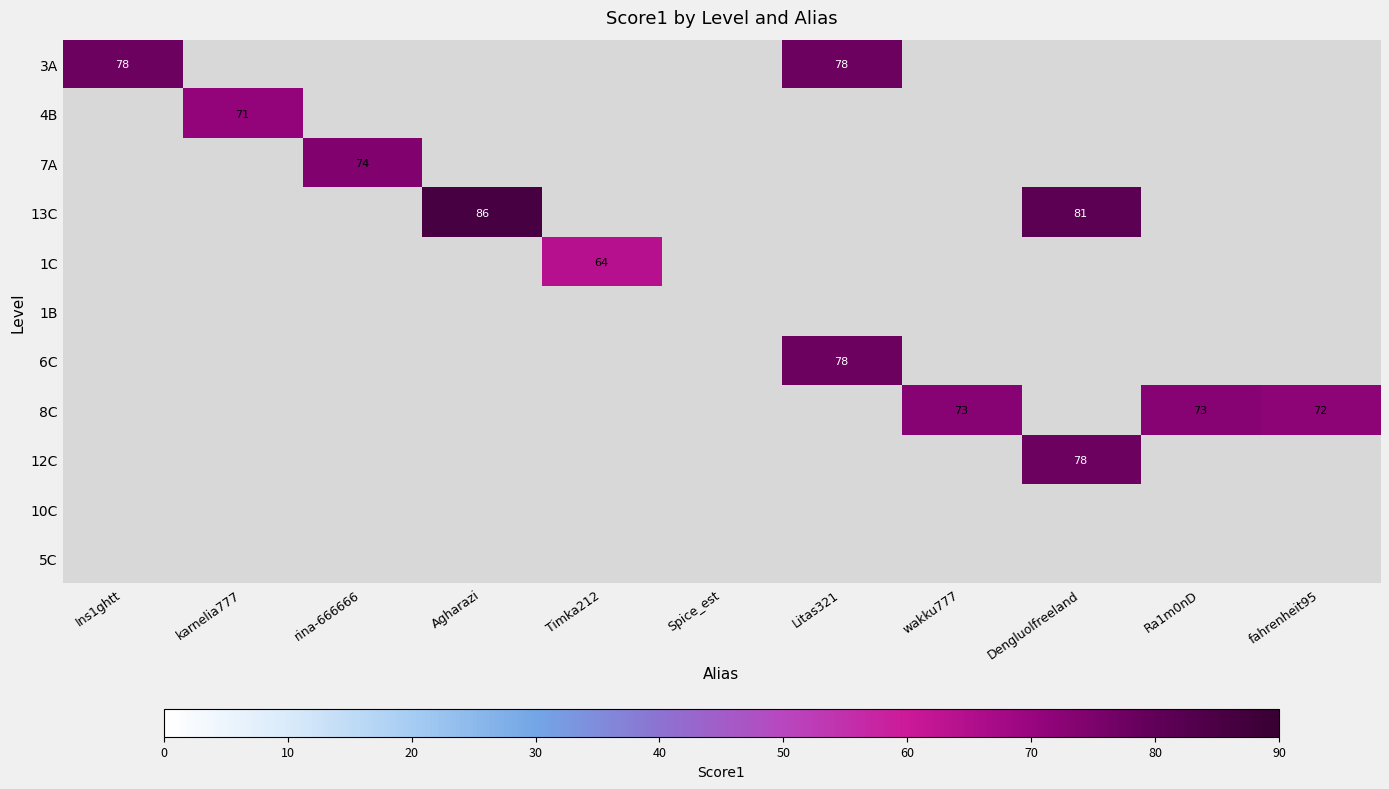

Count the number of data series in this chart.

11